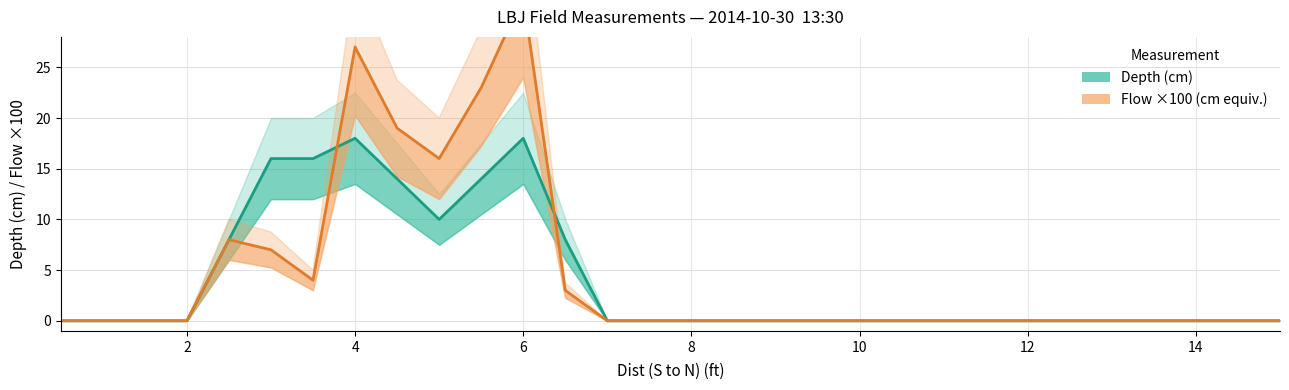

How many values in Depth (cm) are above zero?

9